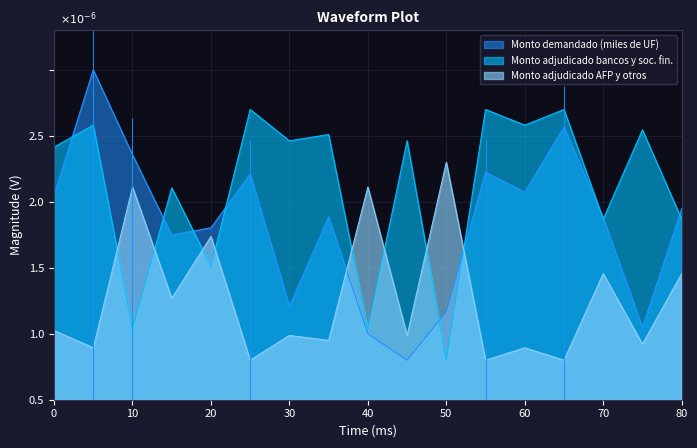

How many categories are shown in the chart?

17